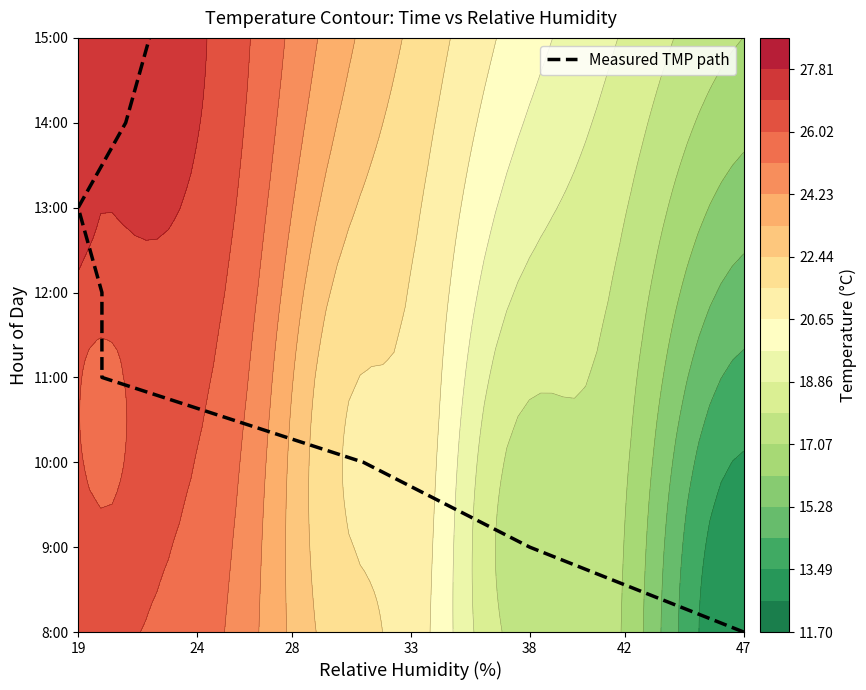

The chart shows a value of 3 at 47. True or false?

False